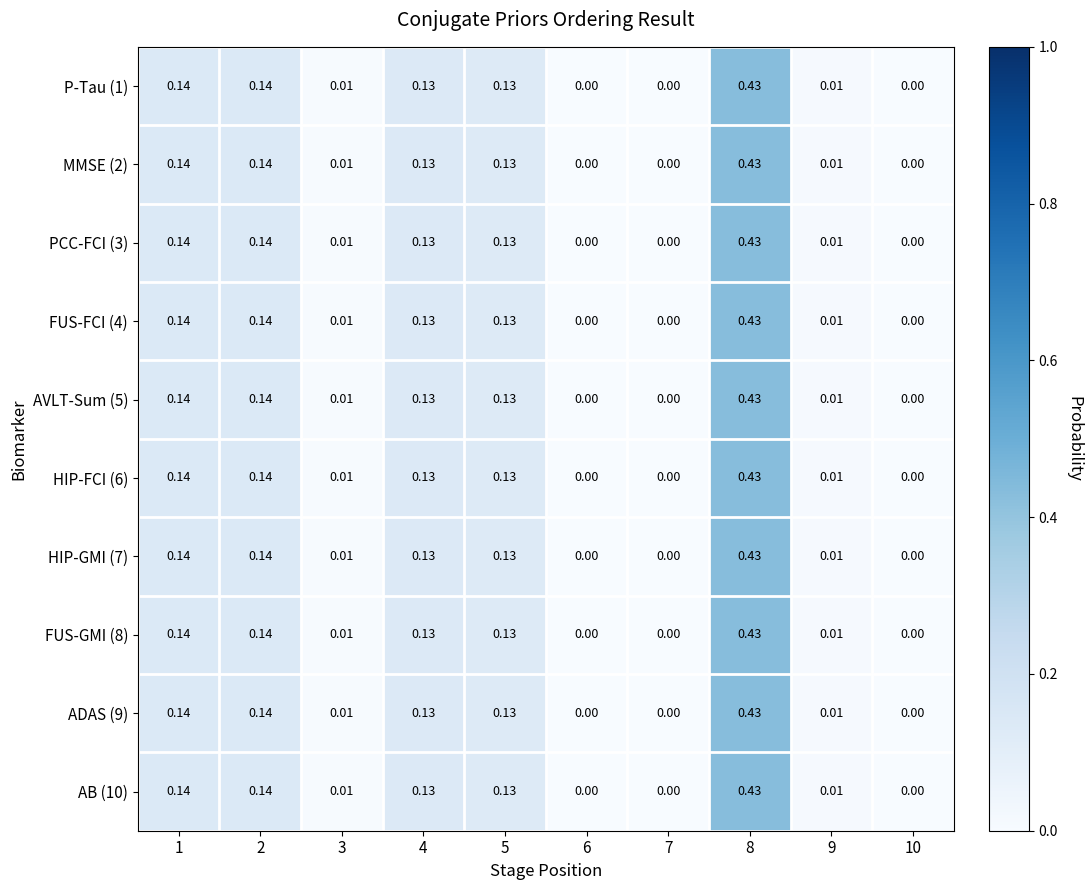

Rank the series at 6 from highest to lowest value.

AB (10), MMSE (2), AVLT-Sum (5), FUS-FCI (4), PCC-FCI (3), HIP-FCI (6), ADAS (9), HIP-GMI (7), FUS-GMI (8), P-Tau (1)